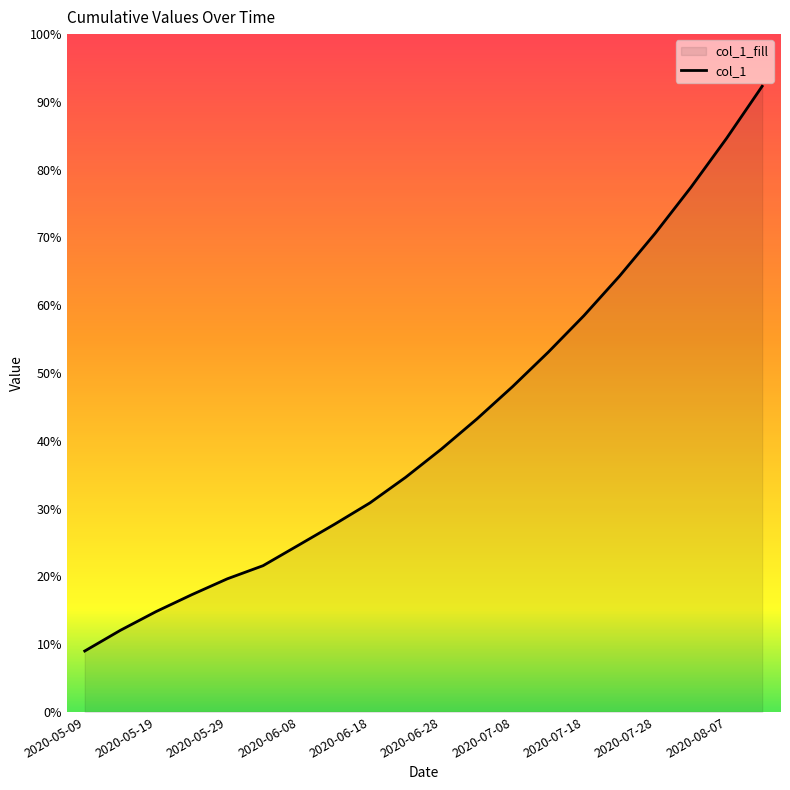

How many distinct data groups are displayed?

1